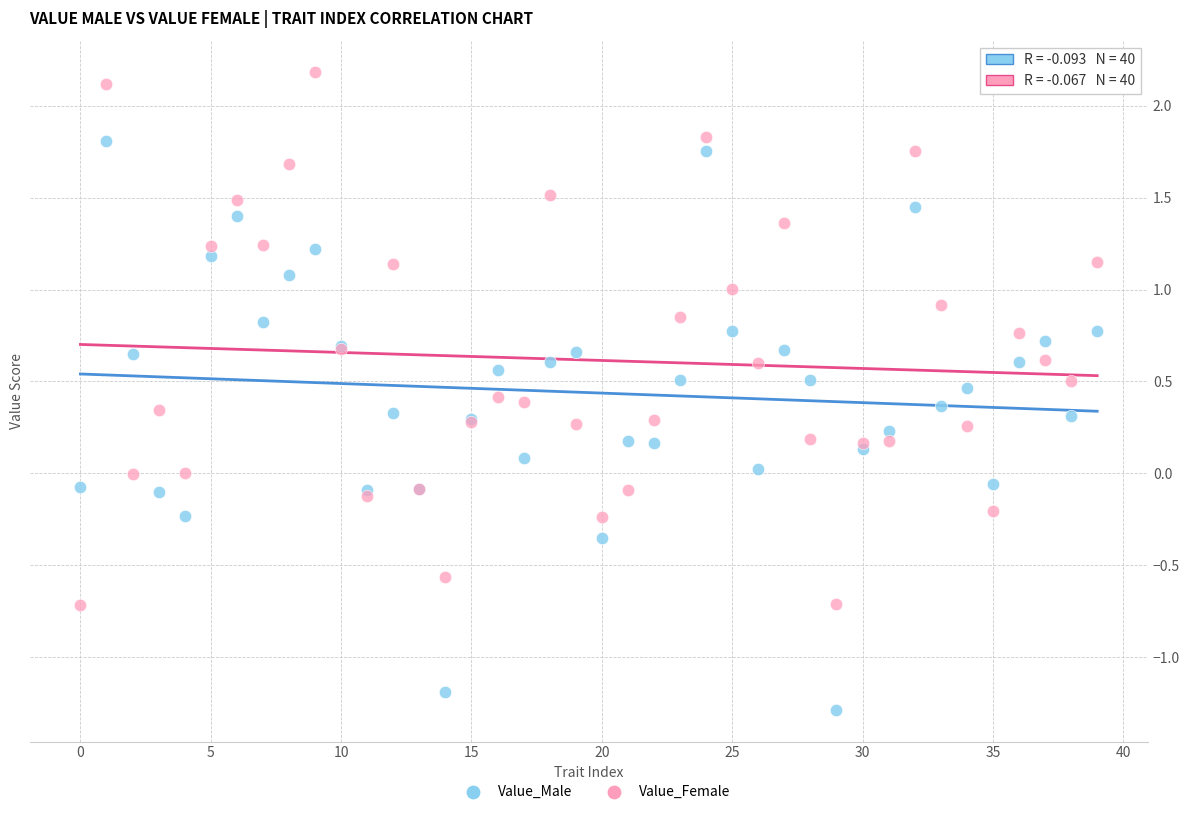

Which series reaches the minimum Y coordinate?

Value_Male